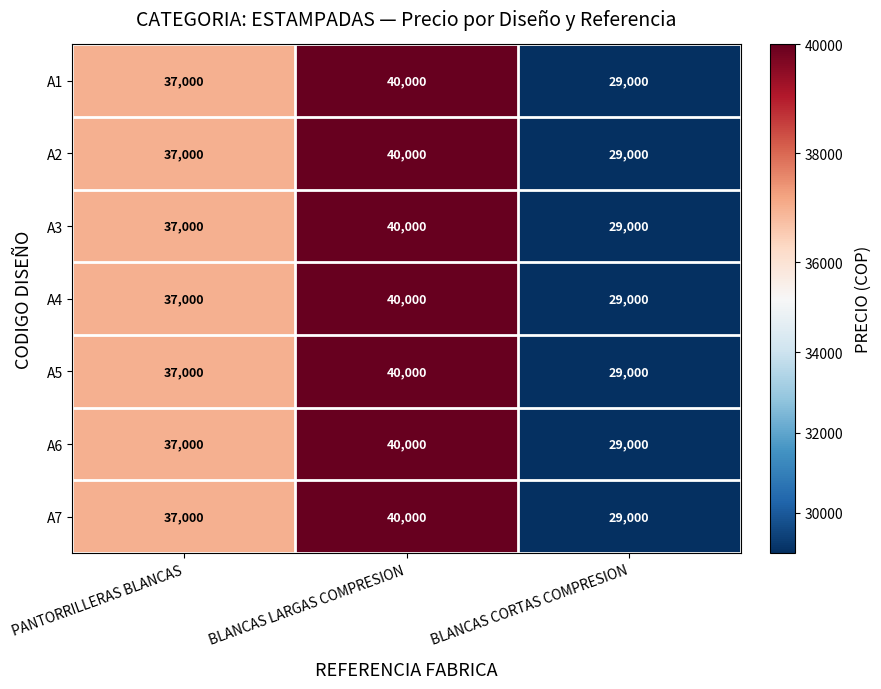

At which category does the chart reach its peak across all series?

BLANCAS LARGAS COMPRESION